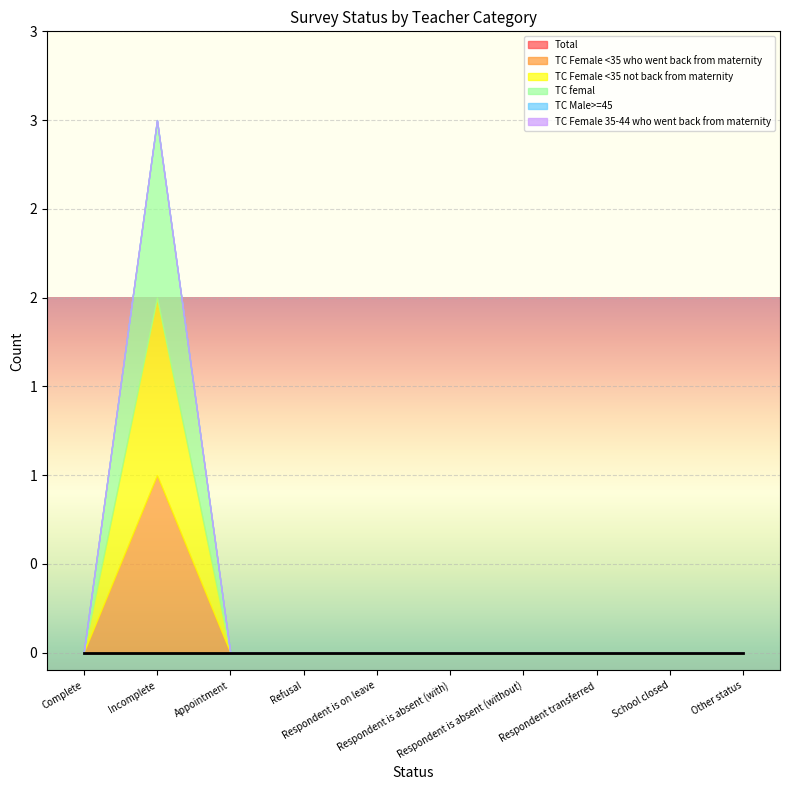

At which label is TC Female <35 not back from maternity closest to 0?

Complete